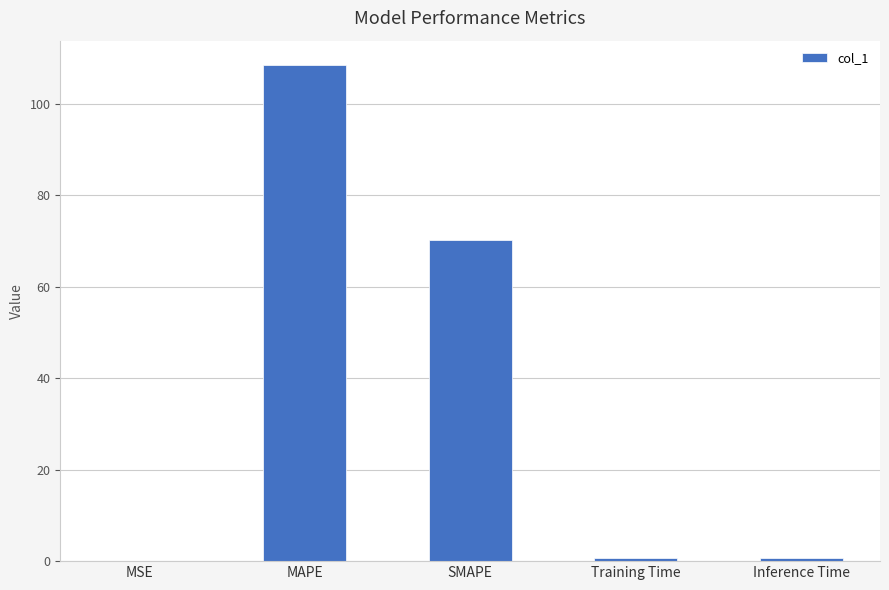

Does the chart contain stacked bars?

No